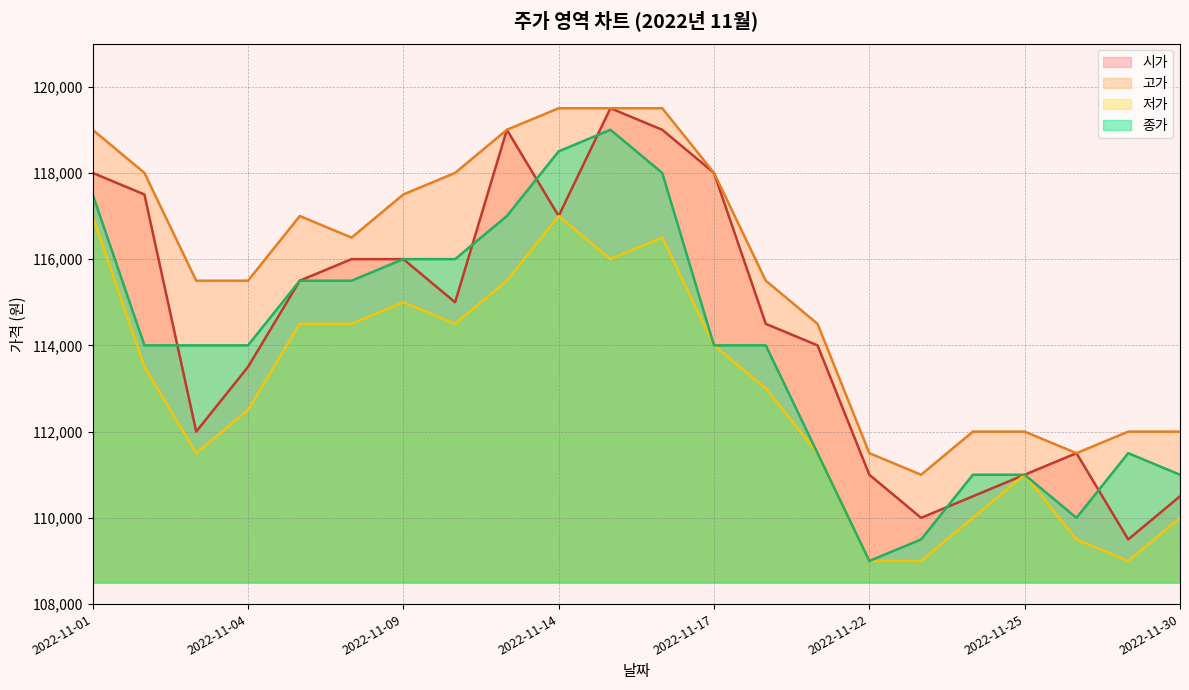

Which series ends up on top after the final intersection of 시가 and 종가?

종가